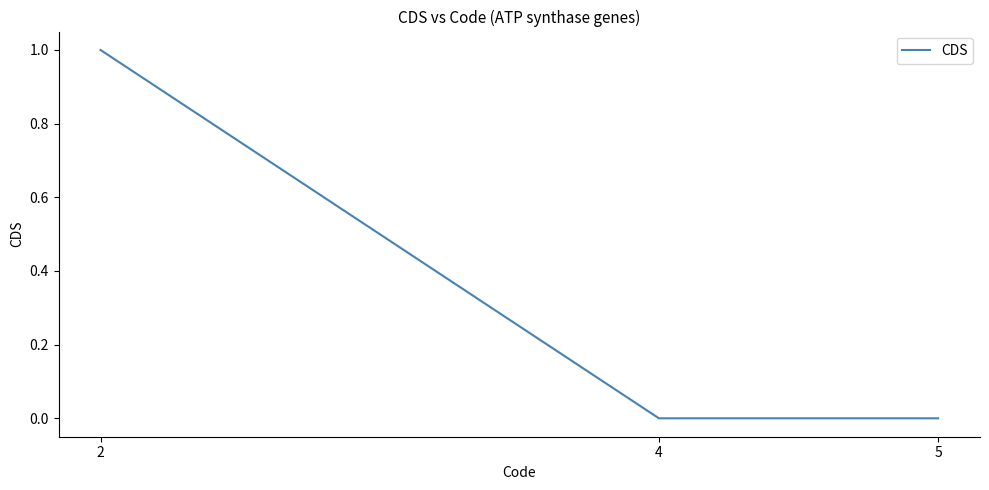

Which has a higher value, 2 or 4?

2